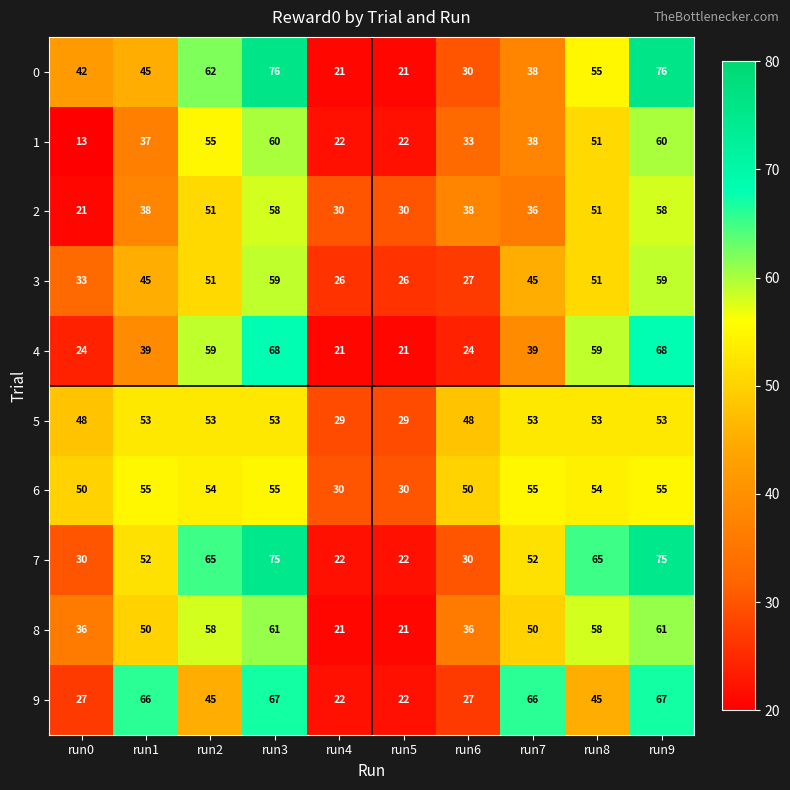

What is the total value across all series at run6?

343